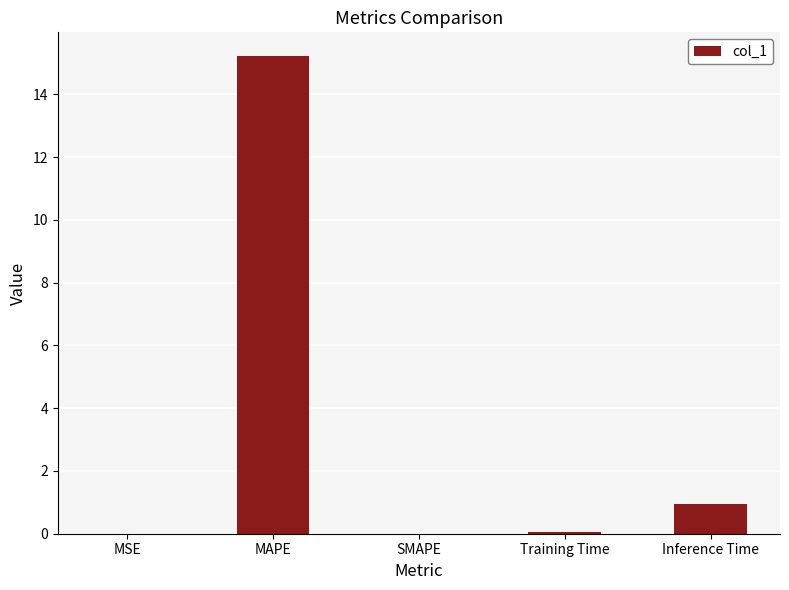

What is the sum of all values?

16.2